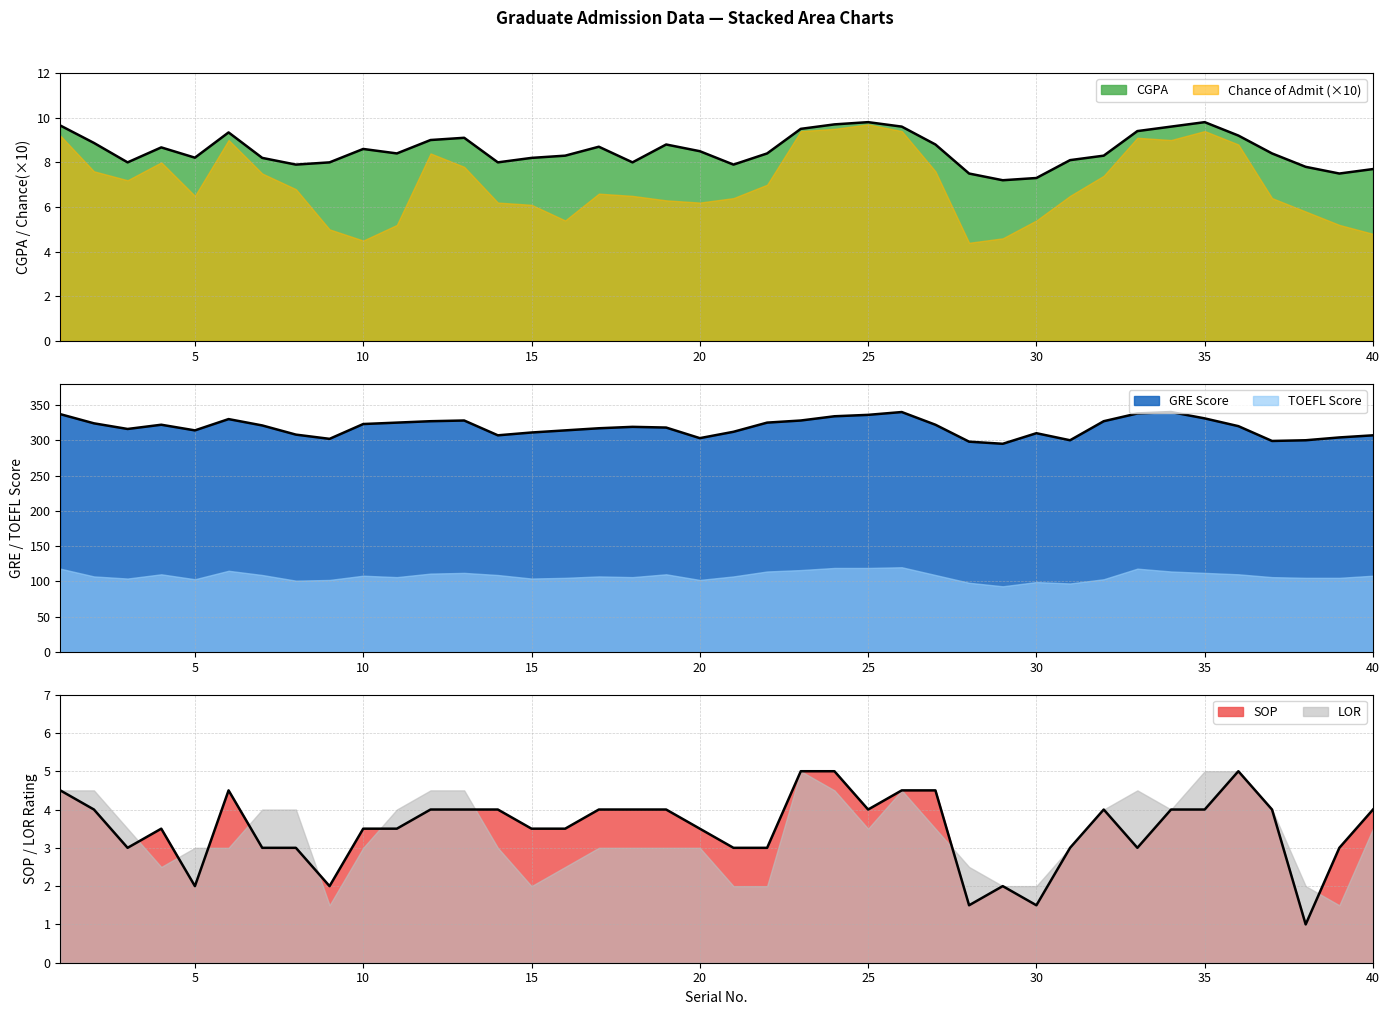

True or false: SOP has more than 2 points higher than both neighbors.

True